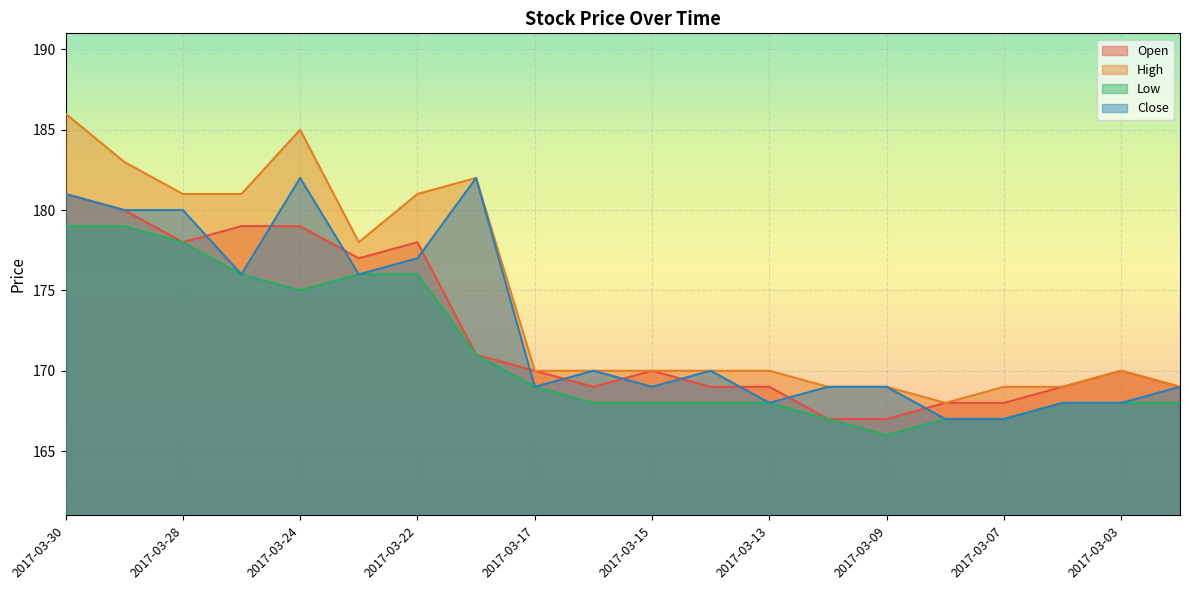

Which series has the largest total across all categories?

High